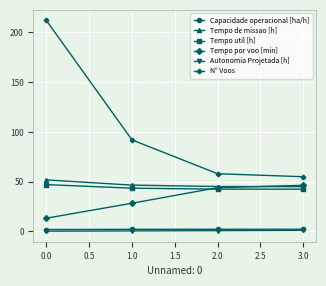

What is the minimum value shown in the chart?

0.3